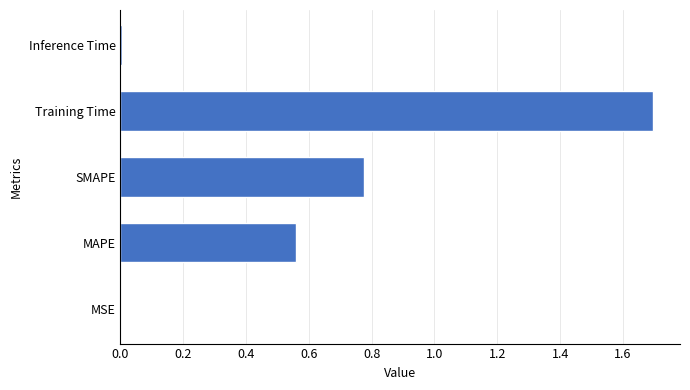

The value at Training Time is 1.7. True or false?

True